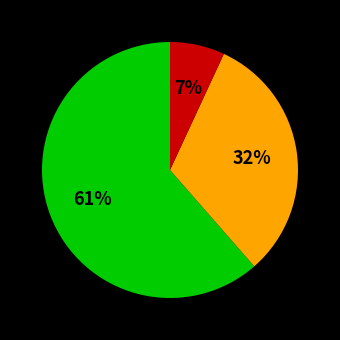

To the nearest percent, what is the average slice percentage?

33%